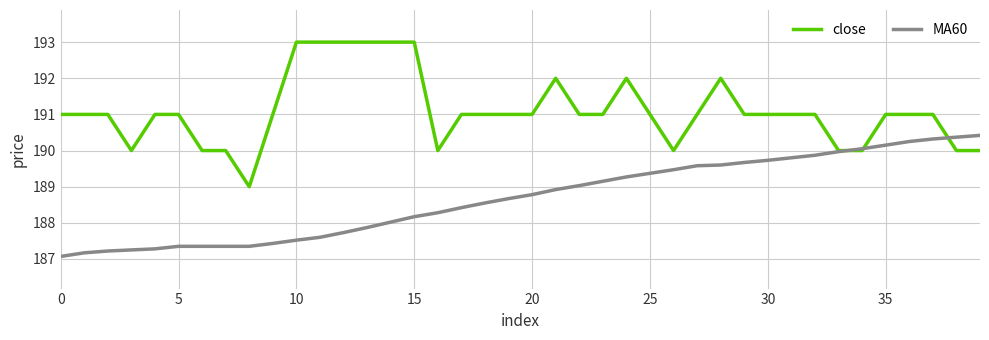

List the series in order of their overall mean, highest first.

close, MA60